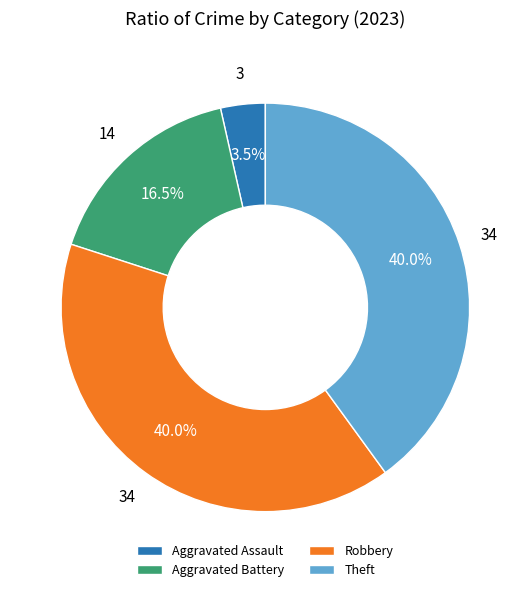

How many slices are in this pie chart?

4